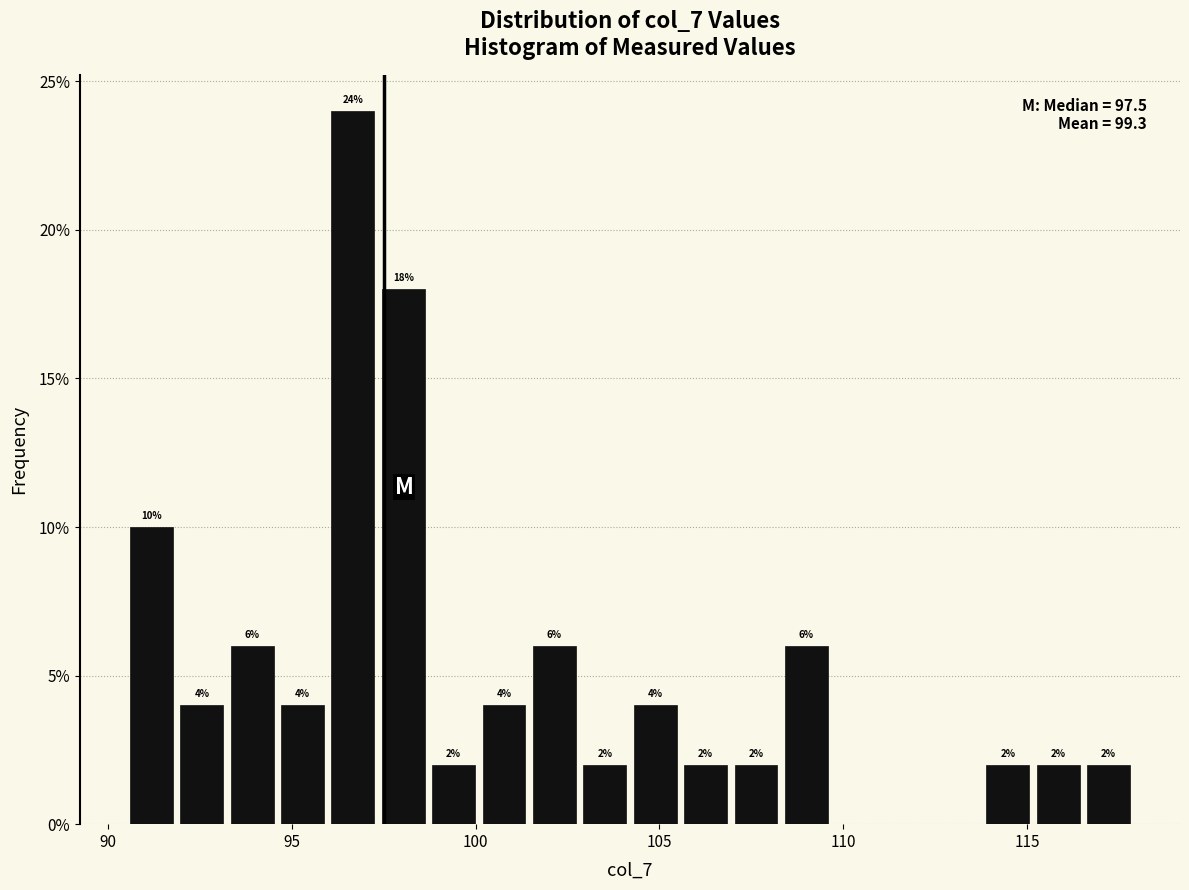

Read against the x-axis, roughly where is the centre of the tallest bar?

96.5